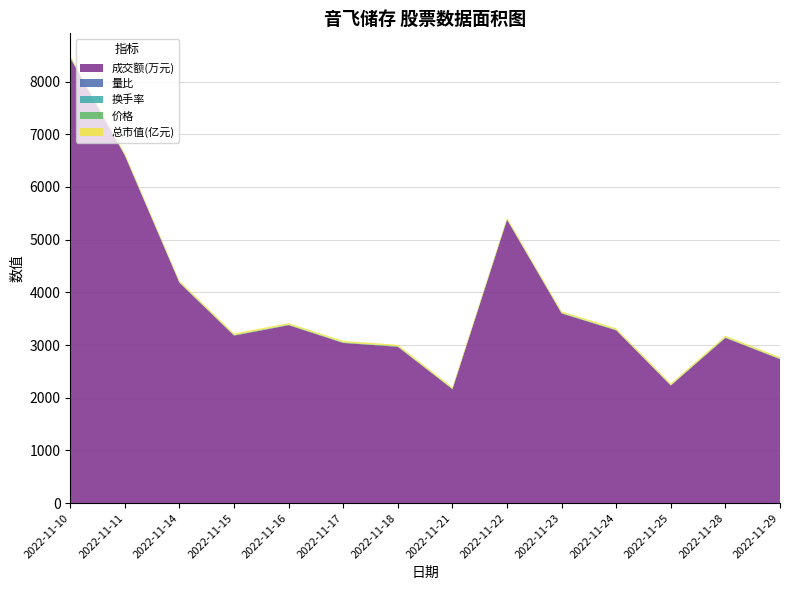

Reading right to left, extract all data points from this chart.

成交额(万元): 2022-11-29=2731.0	2022-11-28=3135.0	2022-11-25=2231.0	2022-11-24=3278.0	2022-11-23=3599.0	2022-11-22=5377.0	2022-11-21=2161.0	2022-11-18=2966.0	2022-11-17=3039.0	2022-11-16=3376.0	2022-11-15=3179.0	2022-11-14=4181.0	2022-11-11=6596.0	2022-11-10=8448.0
量比: 2022-11-29=0.8	2022-11-28=1.0	2022-11-25=0.6	2022-11-24=0.9	2022-11-23=1.1	2022-11-22=1.8	2022-11-21=0.7	2022-11-18=0.7	2022-11-17=0.6	2022-11-16=0.7	2022-11-15=0.7	2022-11-14=0.9	2022-11-11=1.6	2022-11-10=2.6
换手率: 2022-11-29=1.0	2022-11-28=1.1	2022-11-25=0.8	2022-11-24=1.2	2022-11-23=1.3	2022-11-22=1.9	2022-11-21=0.8	2022-11-18=1.1	2022-11-17=1.1	2022-11-16=1.2	2022-11-15=1.1	2022-11-14=1.5	2022-11-11=2.4	2022-11-10=3.0
价格: 2022-11-29=9.3	2022-11-28=9.3	2022-11-25=9.2	2022-11-24=9.3	2022-11-23=9.2	2022-11-22=9.3	2022-11-21=9.2	2022-11-18=9.1	2022-11-17=9.3	2022-11-16=9.3	2022-11-15=9.3	2022-11-14=9.1	2022-11-11=9.3	2022-11-10=9.4
总市值(亿元): 2022-11-29=28.1	2022-11-28=27.9	2022-11-25=27.8	2022-11-24=27.9	2022-11-23=27.6	2022-11-22=28.1	2022-11-21=27.6	2022-11-18=27.5	2022-11-17=28.0	2022-11-16=27.9	2022-11-15=27.9	2022-11-14=27.4	2022-11-11=27.9	2022-11-10=28.1